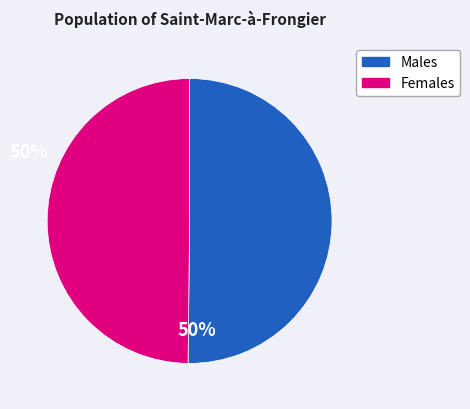

How many slices are in this pie chart?

2